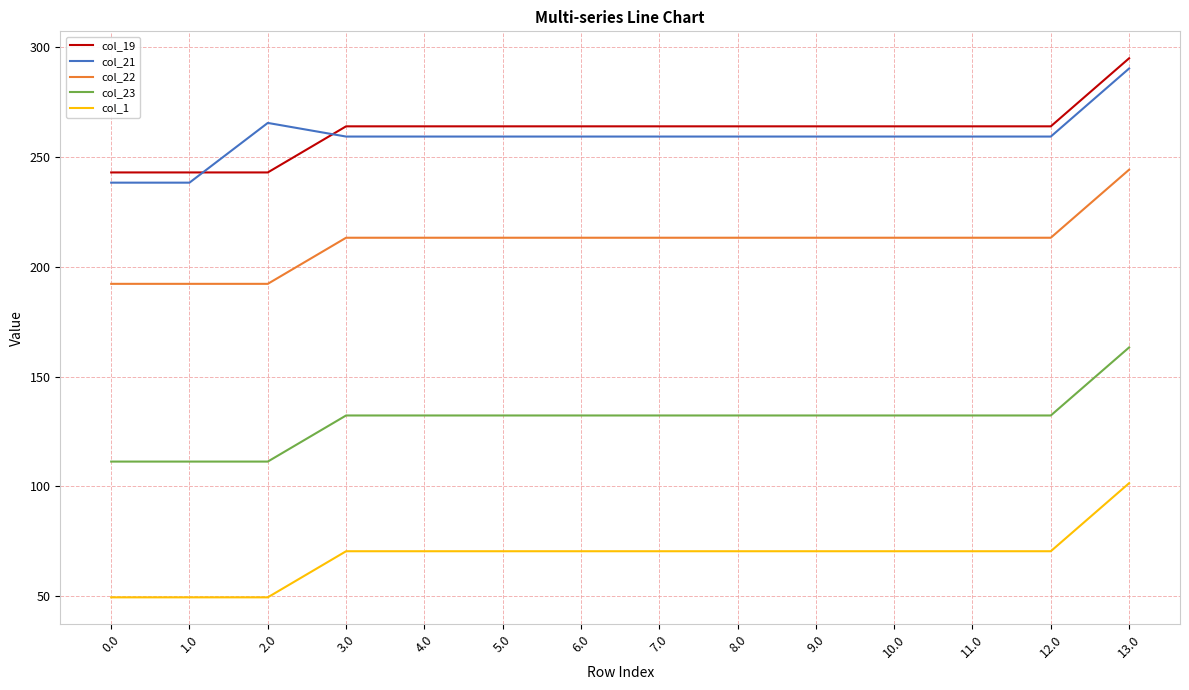

What is the difference between the maximum and minimum values in the col_21 series?

52.0